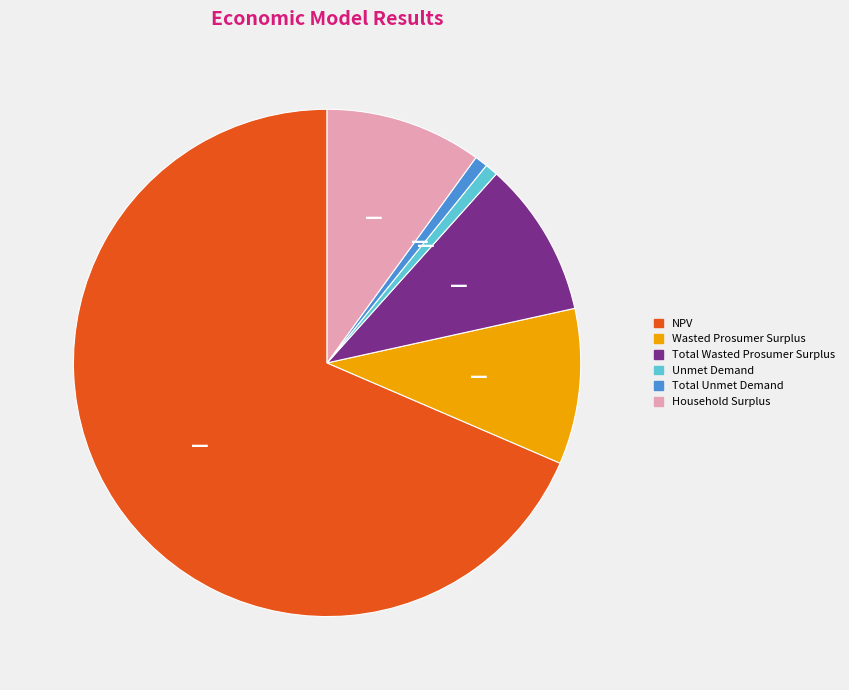

Combined, do Total Unmet Demand and NPV account for over 50%?

Yes